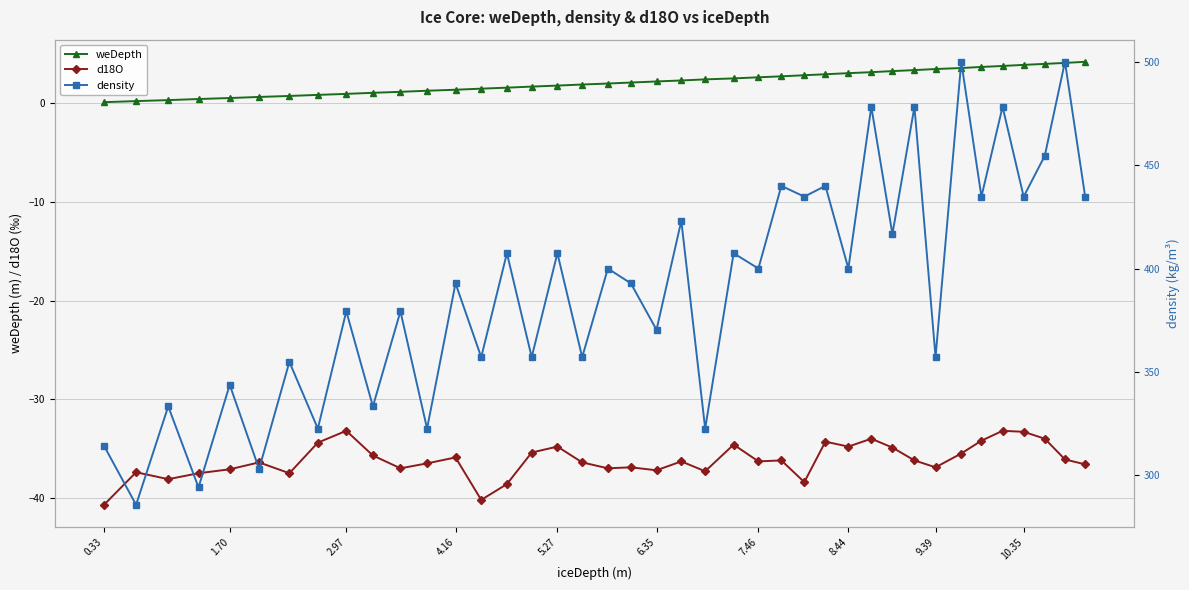

The d18O series shows -24.0 at 7.46. True or false?

False